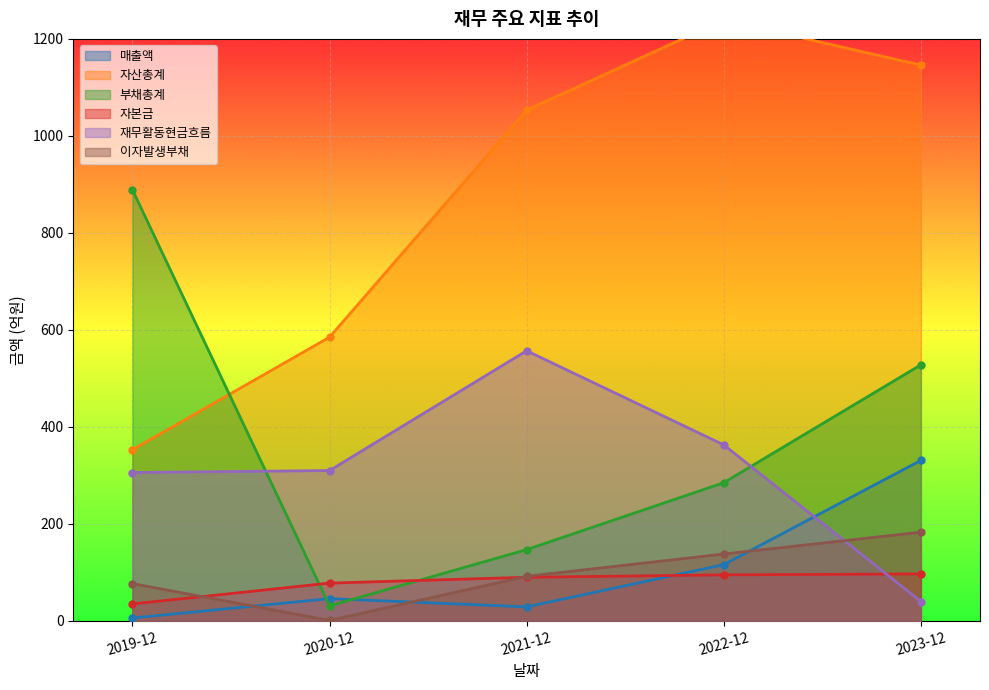

What is the greatest value displayed?

1239